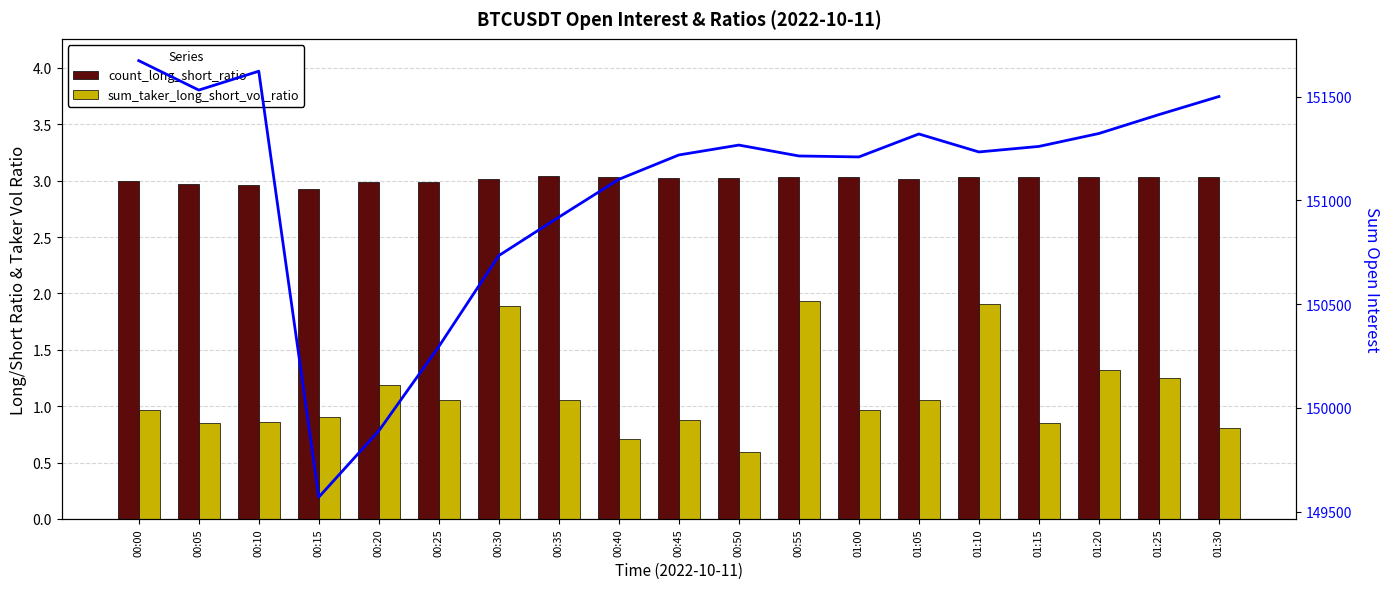

Between 00:15 and 01:25, which series saw the biggest shift?

sum_open_interest